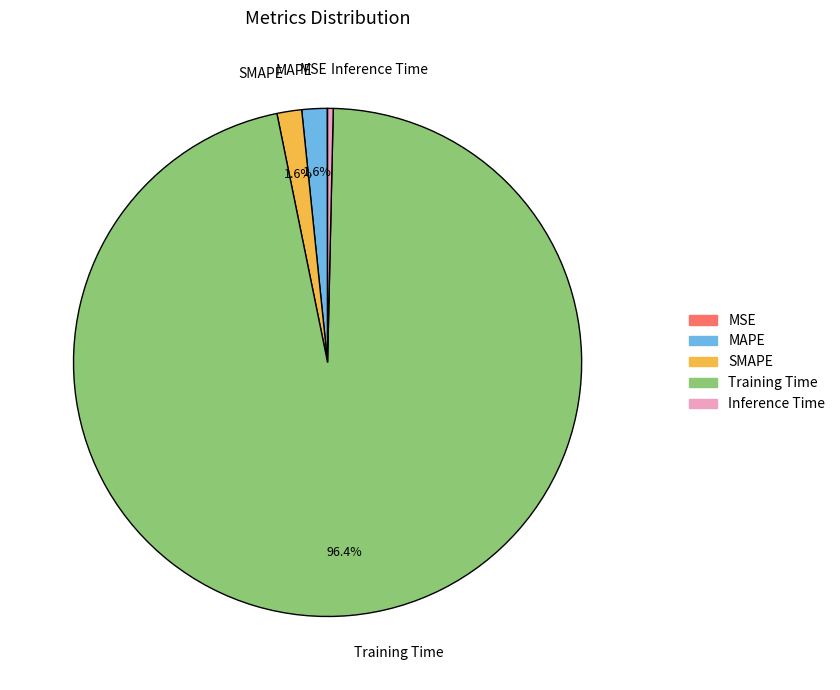

Is the sum of Training Time and SMAPE greater than half?

Yes